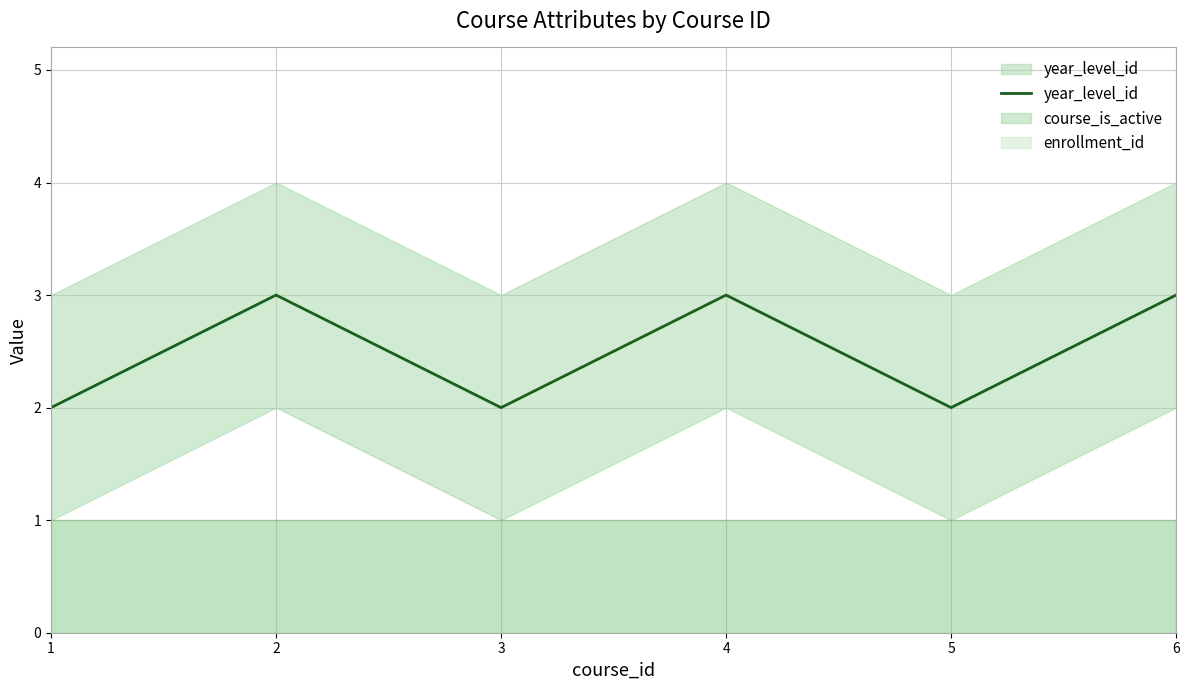

What is the value of the 3rd point from the left?

2